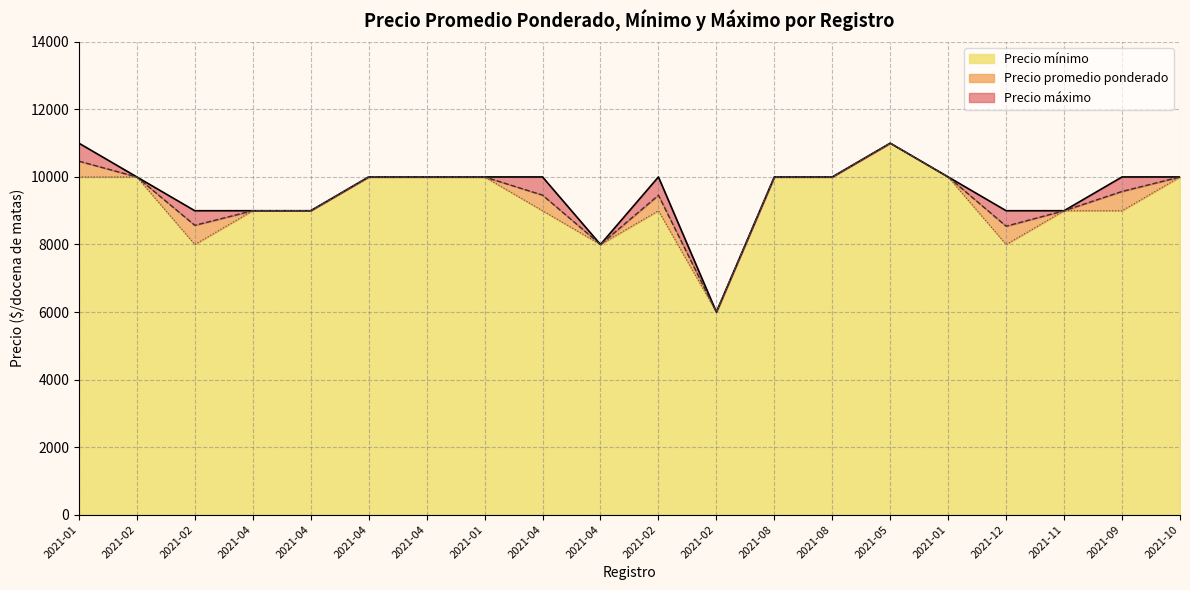

At 2021-01, list the series in order from smallest to largest.

Precio mínimo, Precio promedio ponderado, Precio máximo